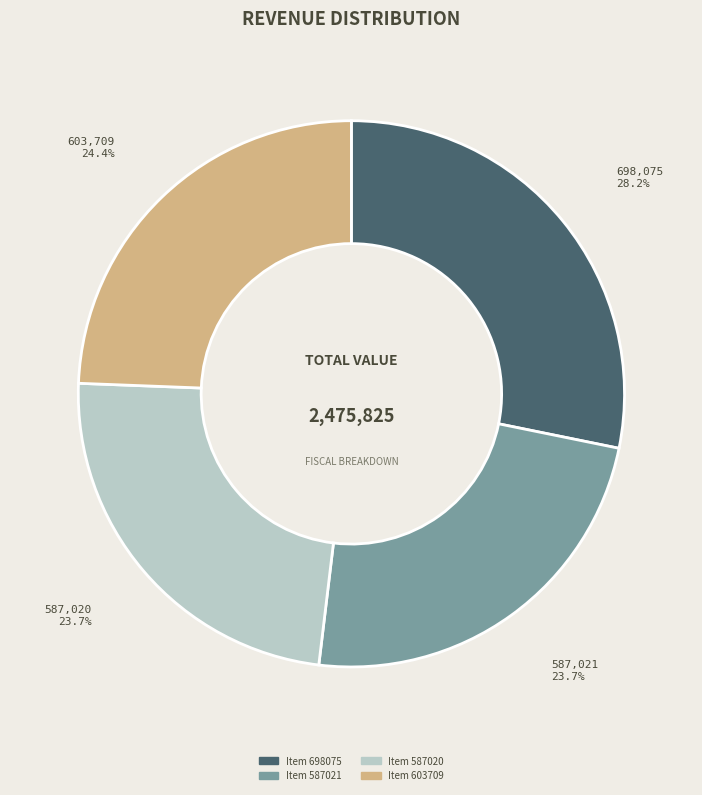

Is there a majority slice in this chart?

No